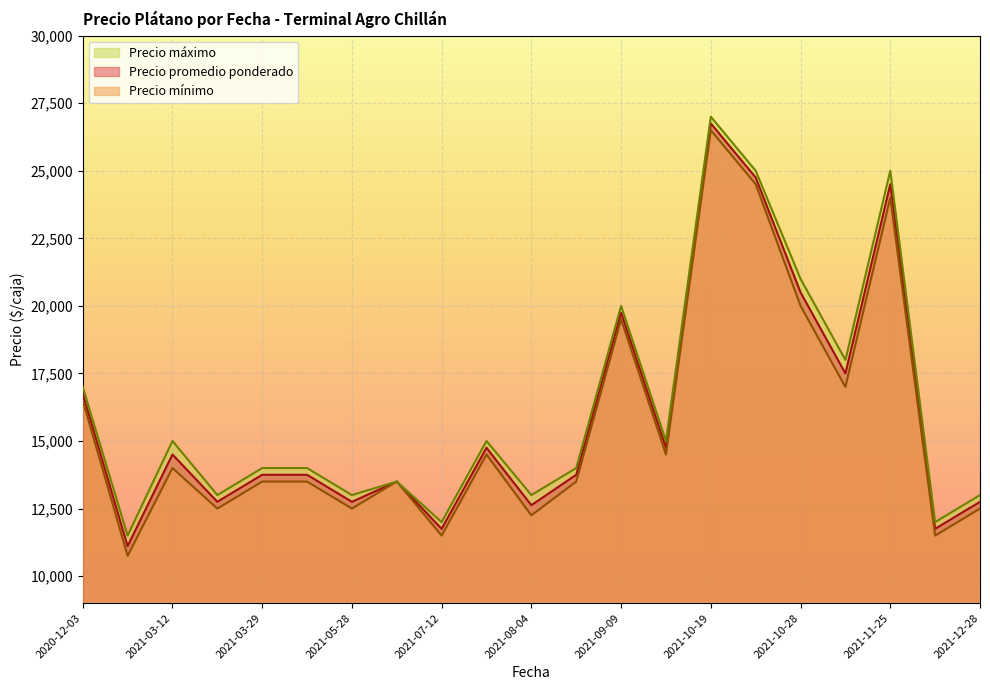

What is the smallest value displayed?

10750.0